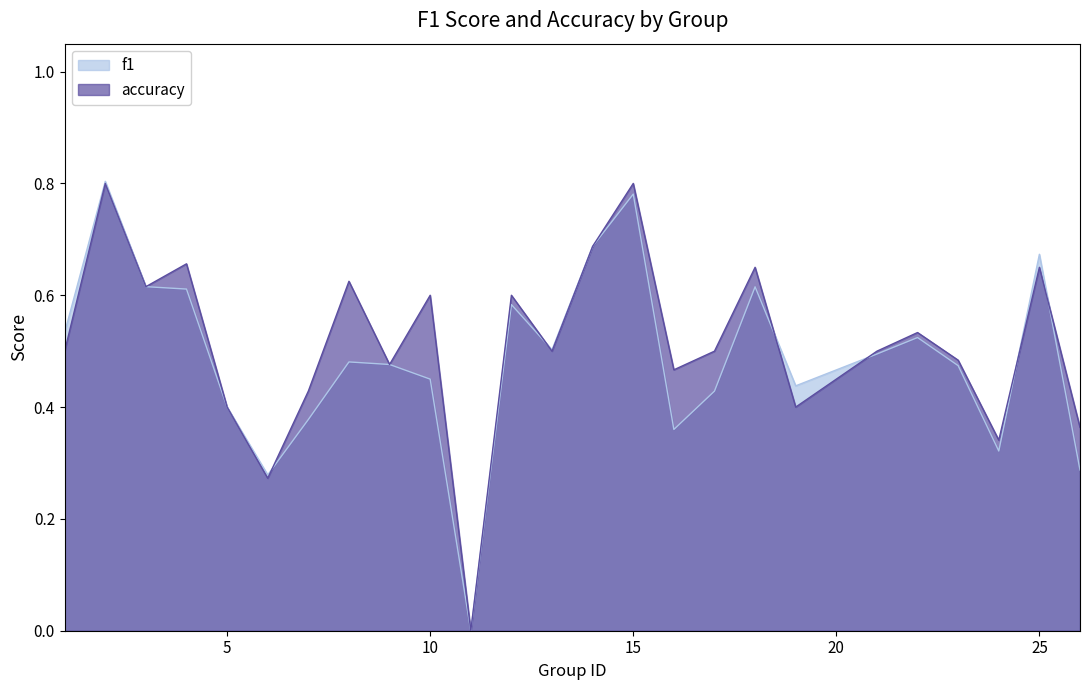

Where is the first local maximum for f1?

2